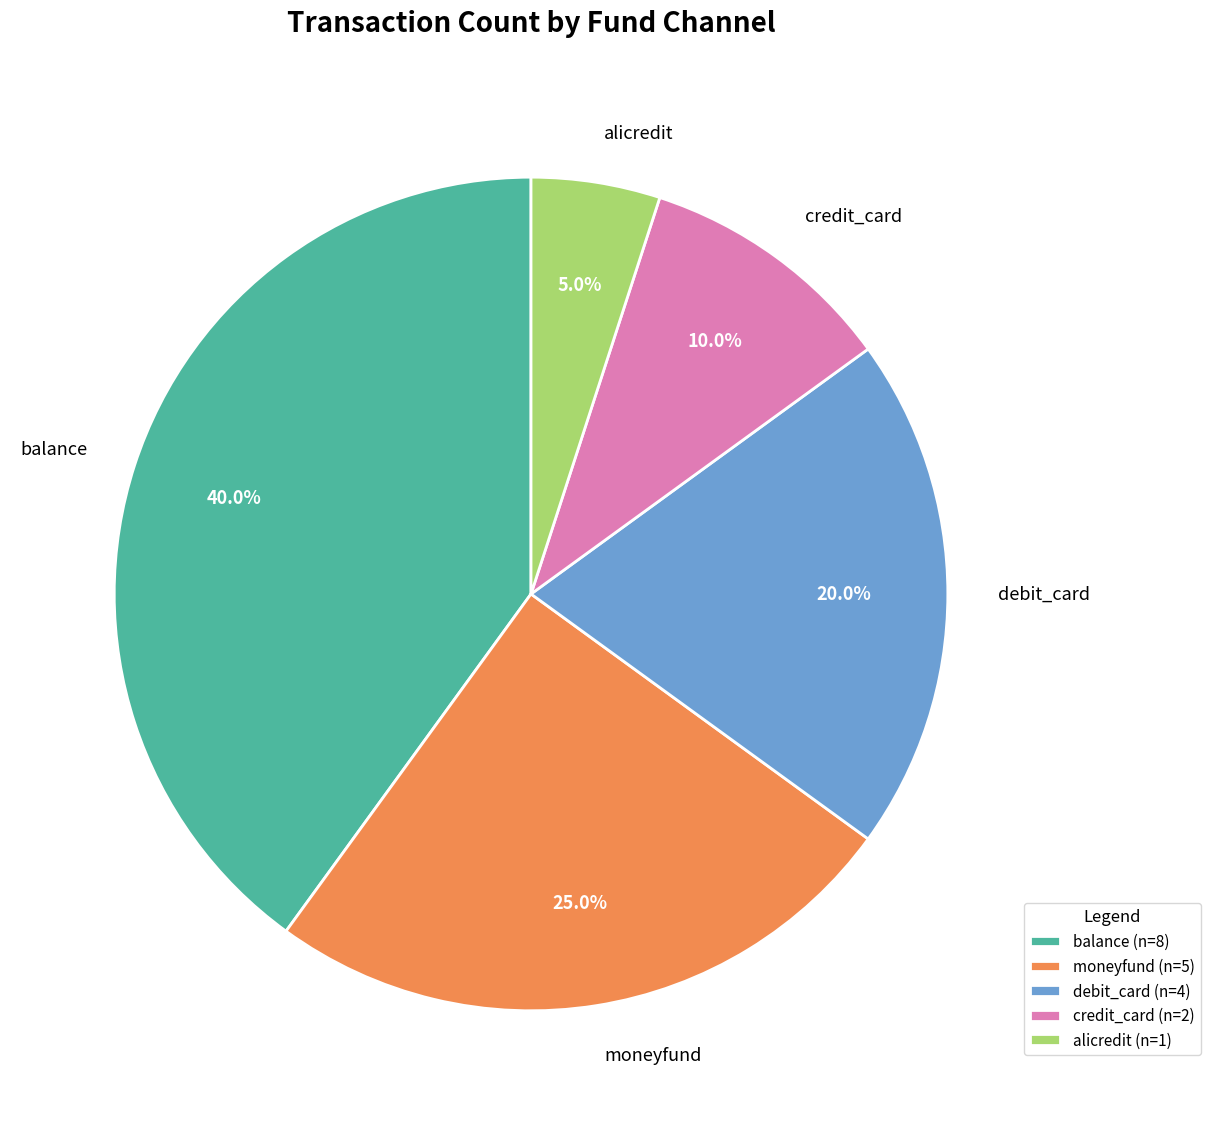

Is debit_card the majority of the pie?

No